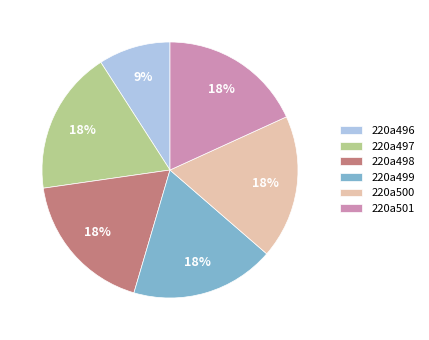

Is there any slice that represents more than half of the pie?

No